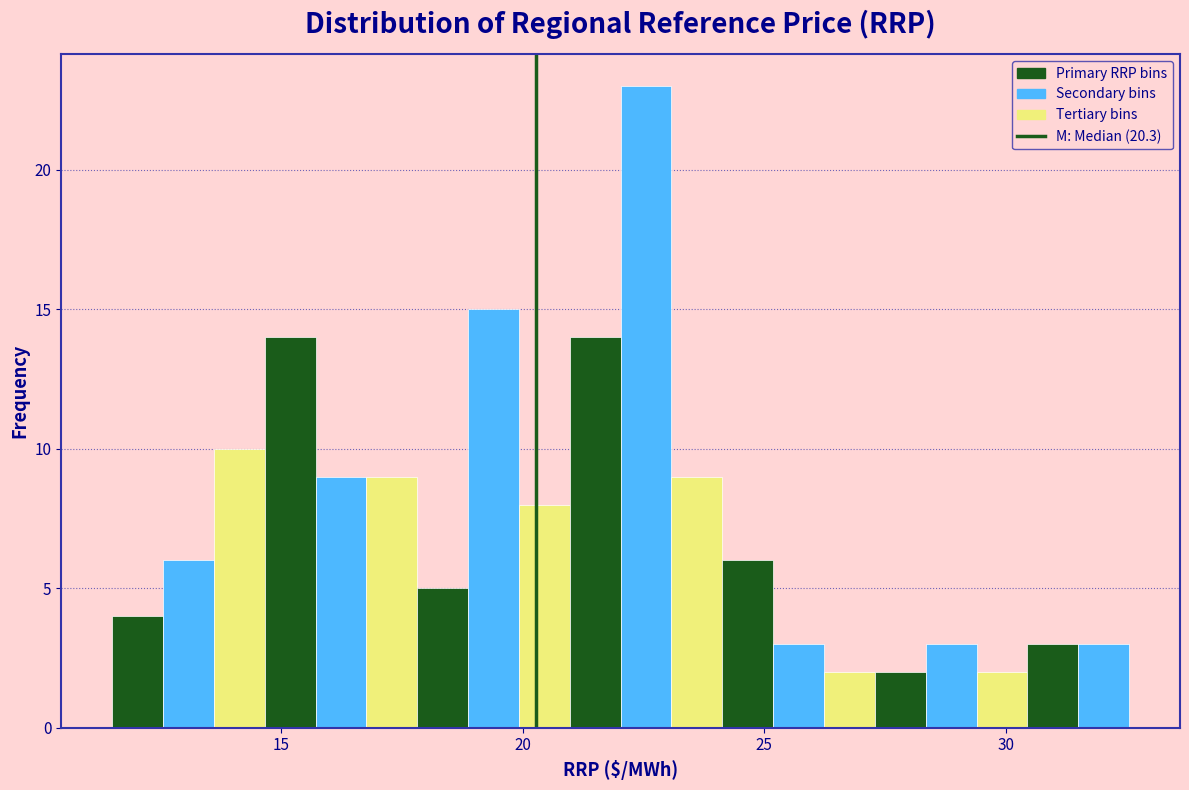

Around what value on the x-axis is the tallest bar? Give the approximate position of its centre, as read against the axis.

22.5